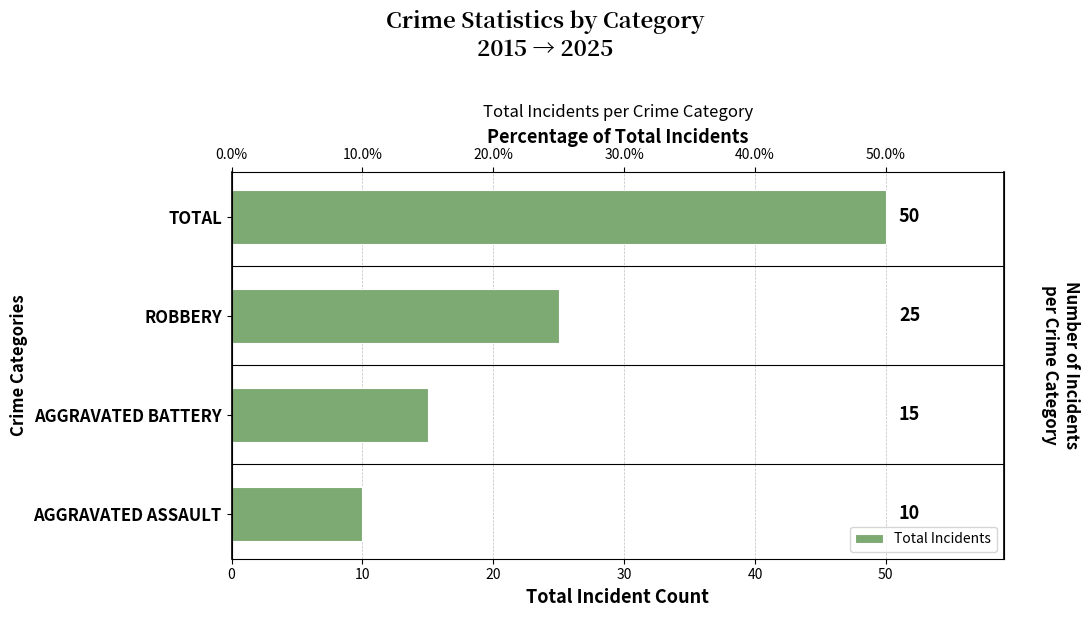

Count the values in the range 15 to 50.

3